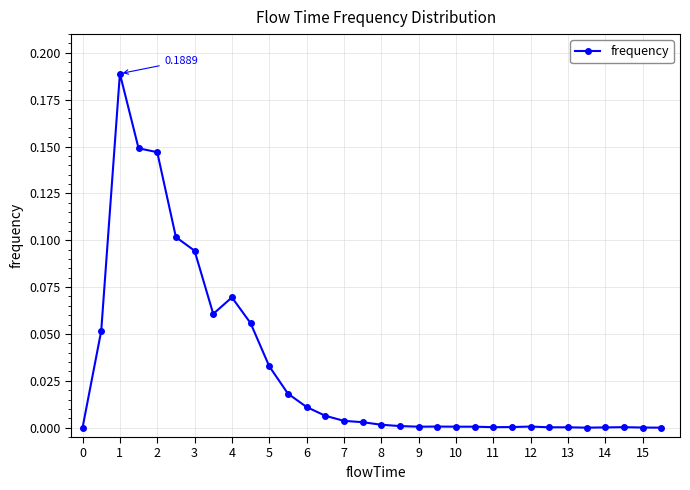

What is the sum of all values?

1.0